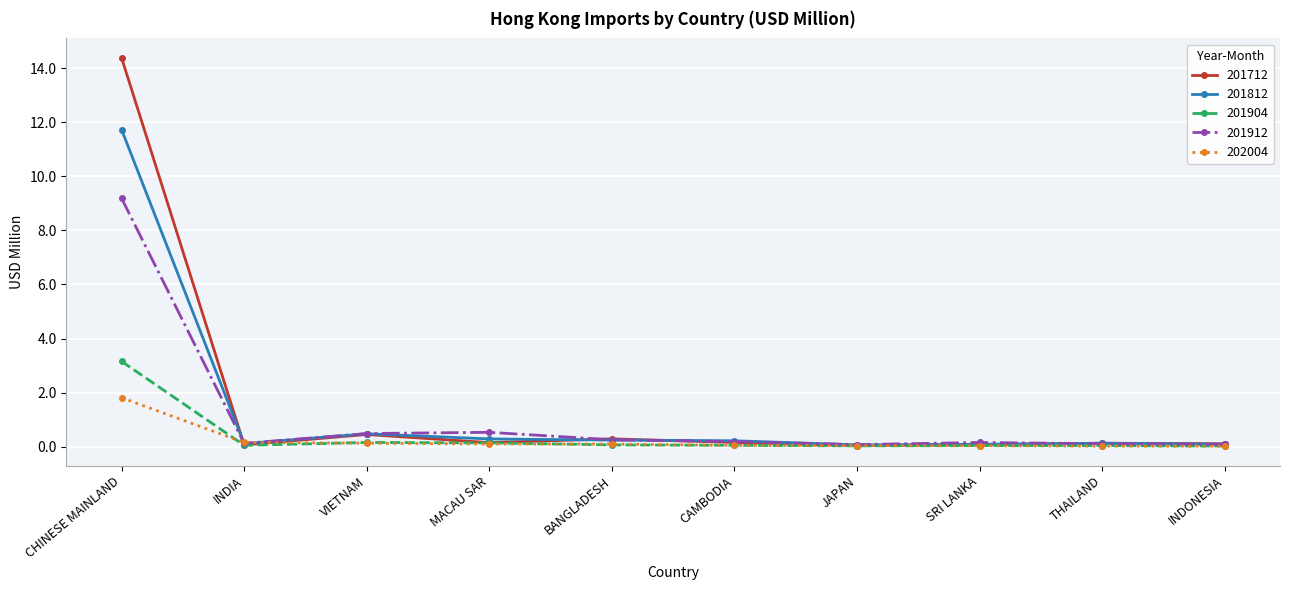

Does the chart display data point markers on the line(s)?

Yes